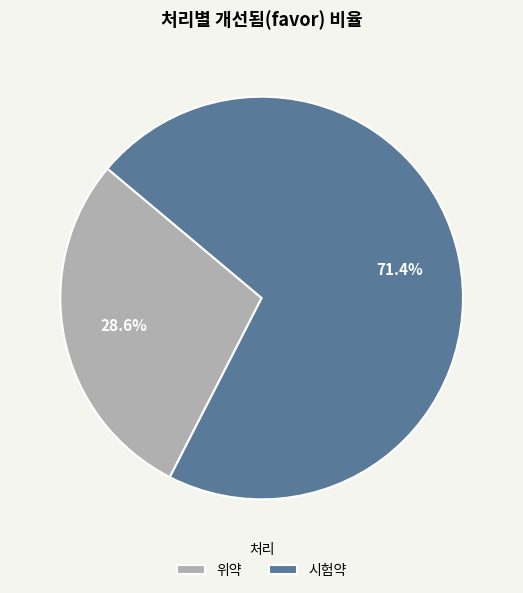

True or false: 위약 accounts for 29% of the total.

True